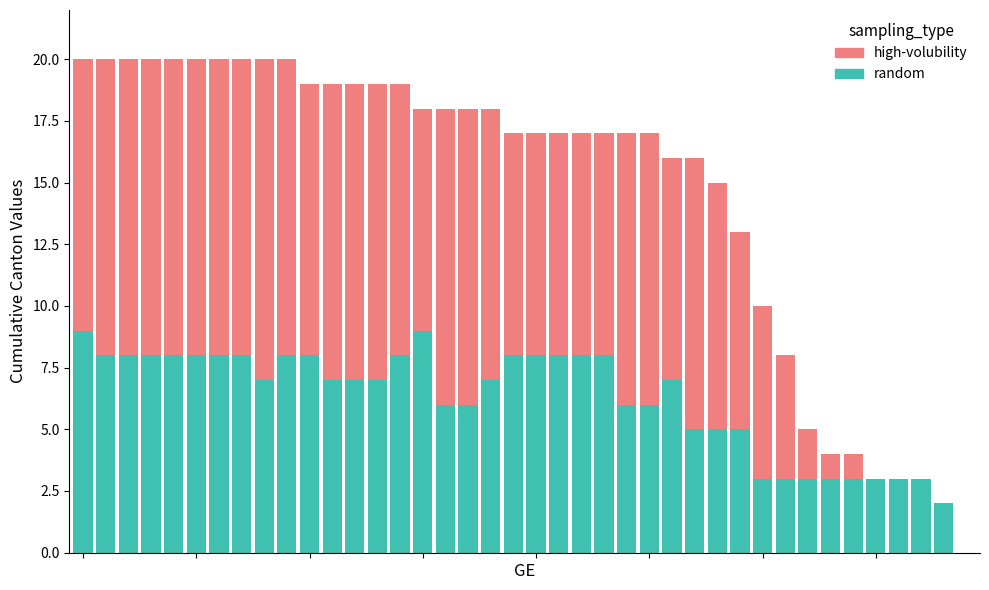

What is the highest value of the random series?

9